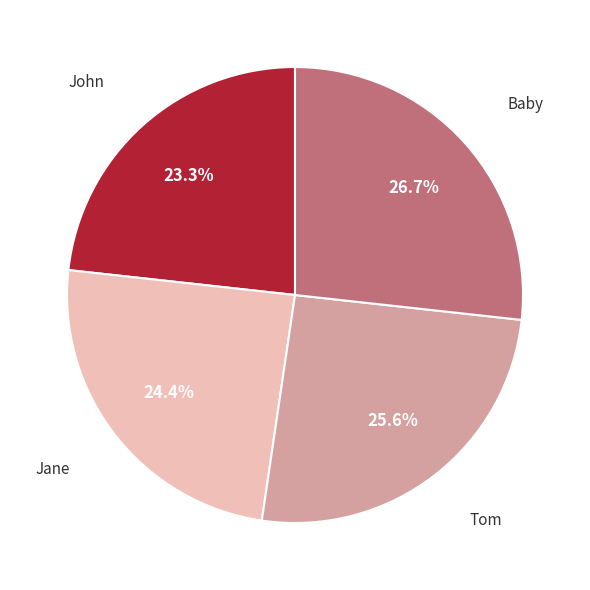

What is the smallest slice in the pie chart?

John